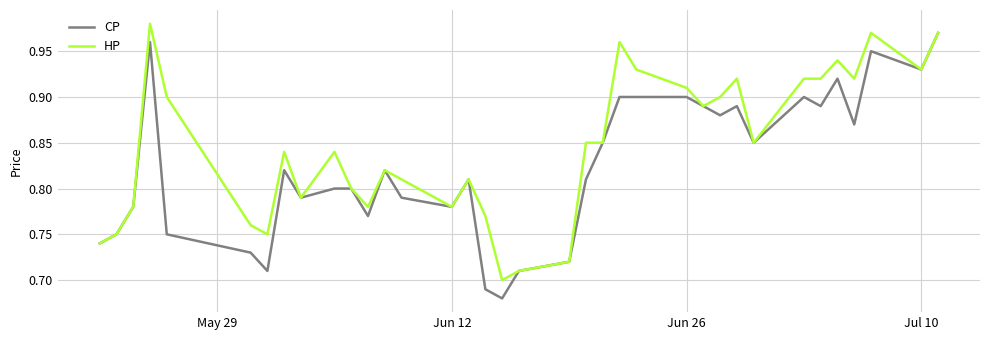

How many lines are shown in the chart?

2